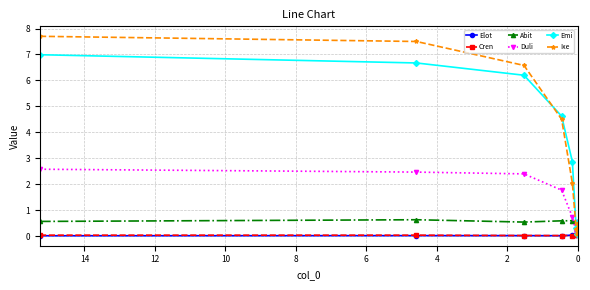

How many values in the Emi series exceed 4?

4